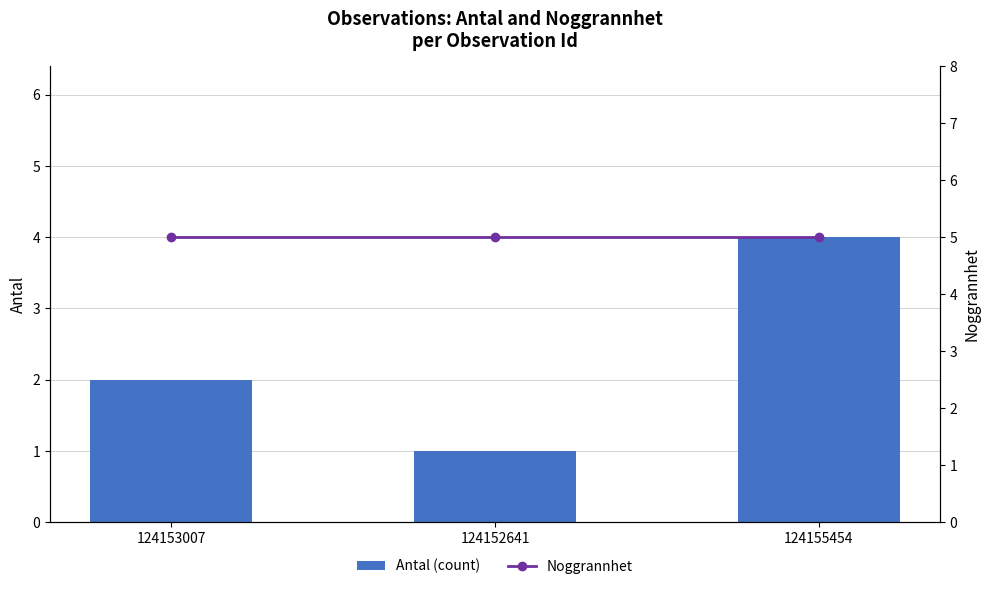

Which series has the largest total across all categories?

Noggrannhet